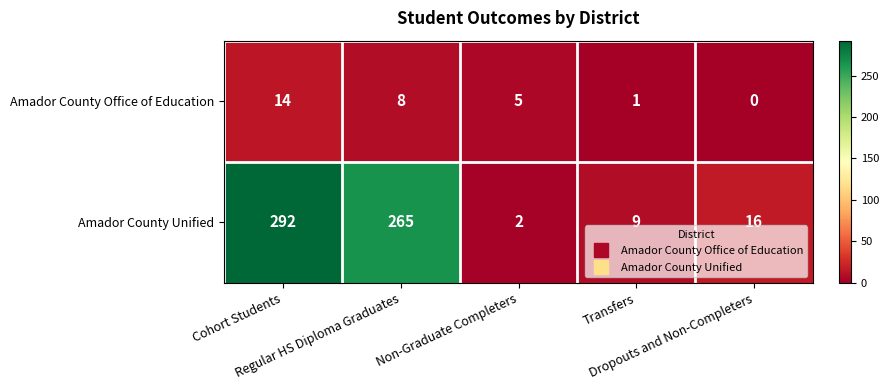

What is the sum of all Amador County Unified values?

584